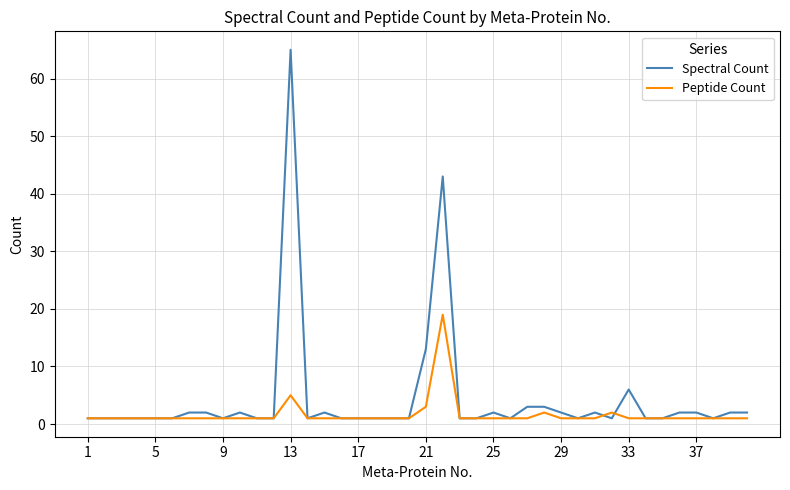

List the series in order of their peak value, highest first.

Spectral Count, Peptide Count